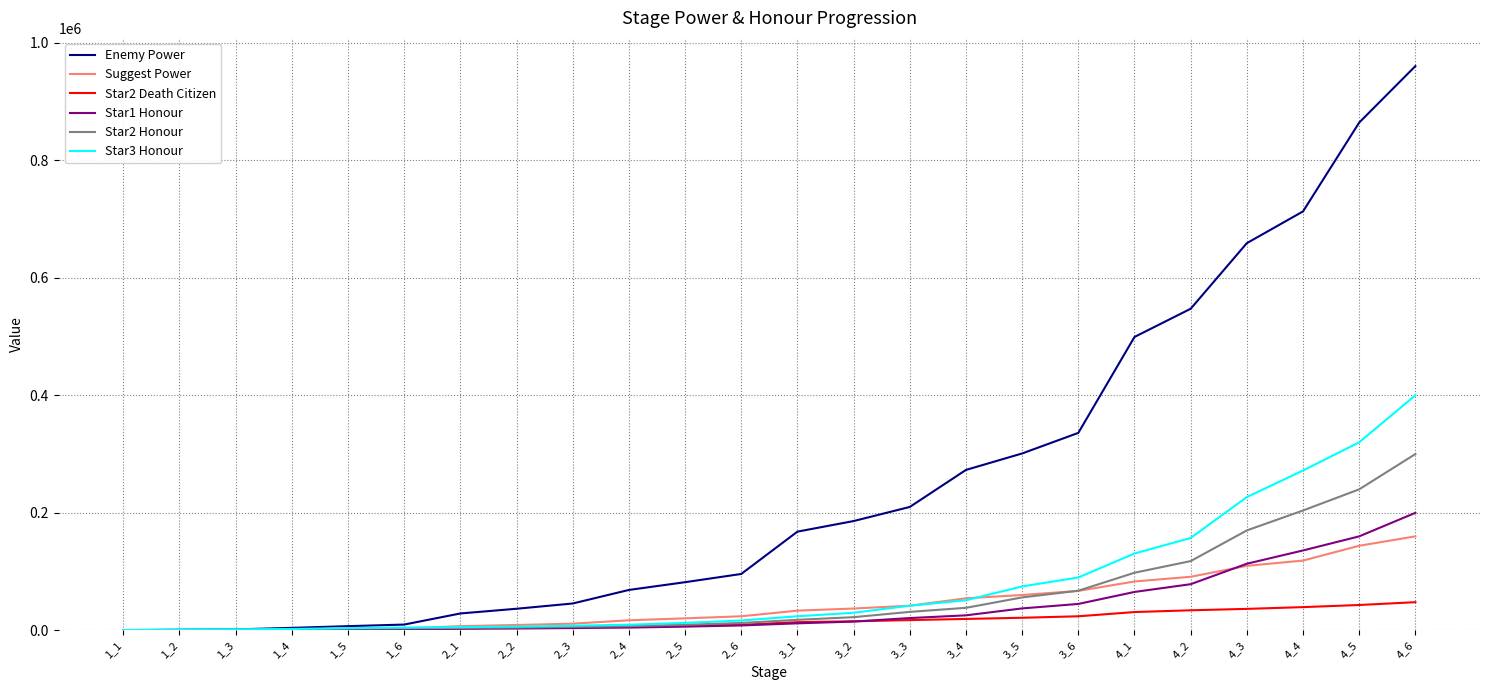

Which series has the largest total across all categories?

Enemy Power